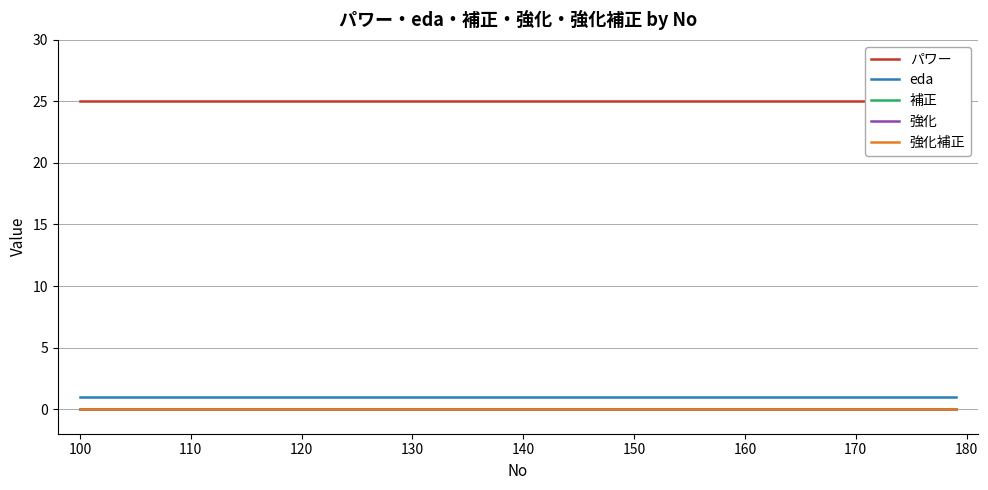

Is the value of 強化 at 130 greater than the value of パワー at 19?

No